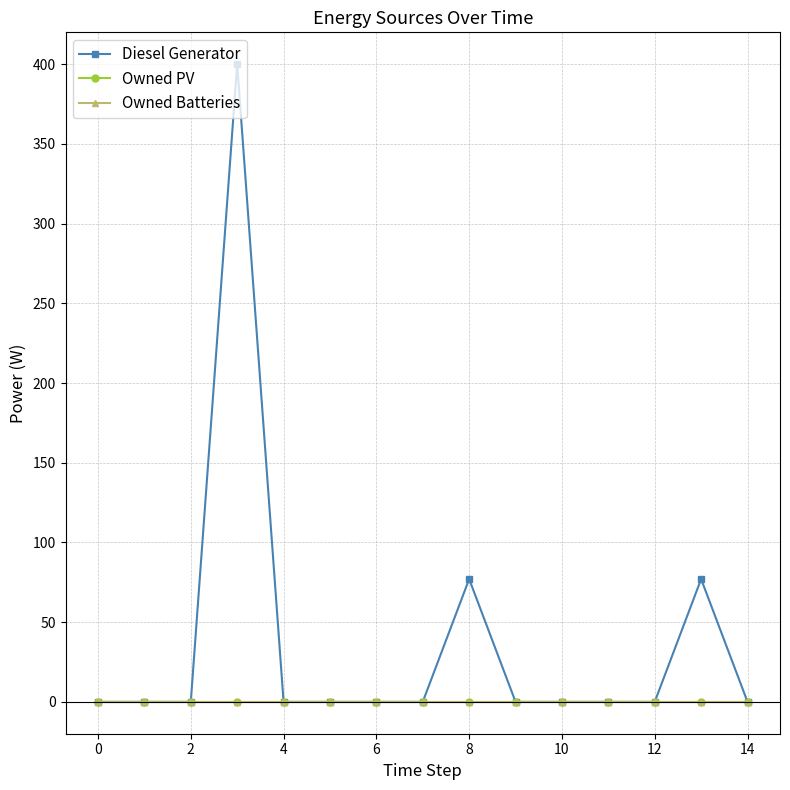

Is this an area chart (filled region under the line)?

No